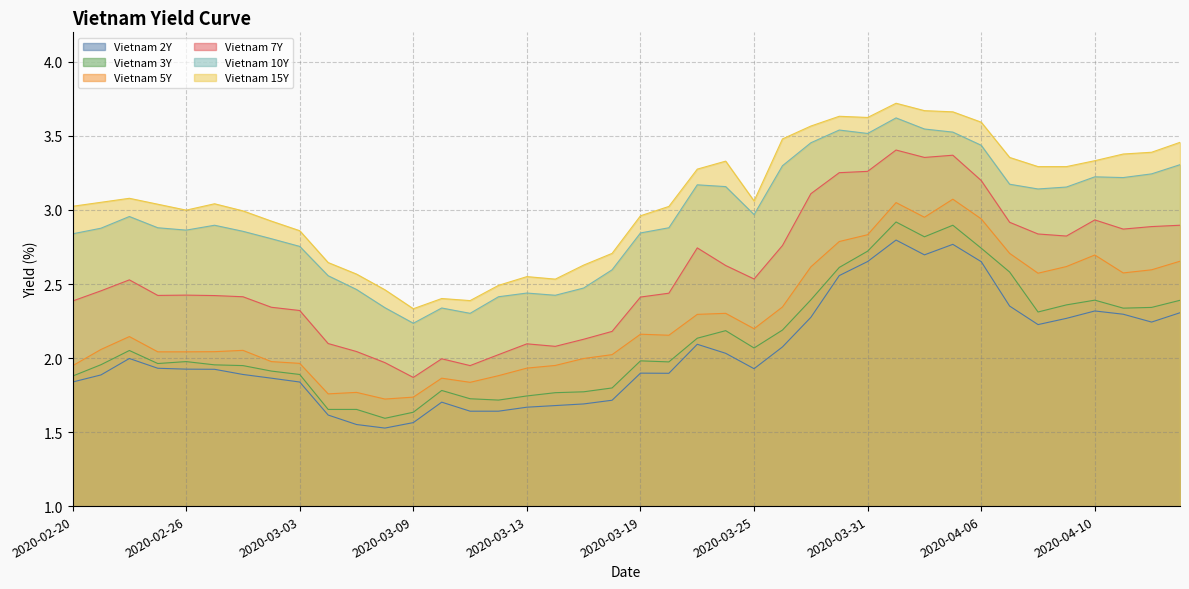

True or false: Vietnam 7Y and Vietnam 10Y cross at least once.

False